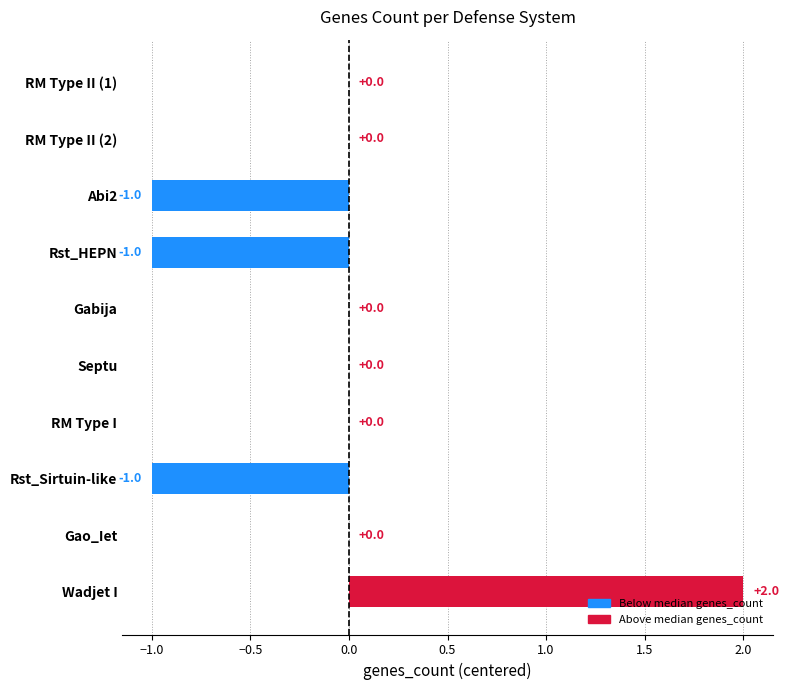

Reading top to bottom, list all the values displayed in this chart.

RM Type II (1)=0	RM Type II (2)=0	Abi2=-1	Rst_HEPN=-1	Gabija=0	Septu=0	RM Type I=0	Rst_Sirtuin-like=-1	Gao_Iet=0	Wadjet I=2